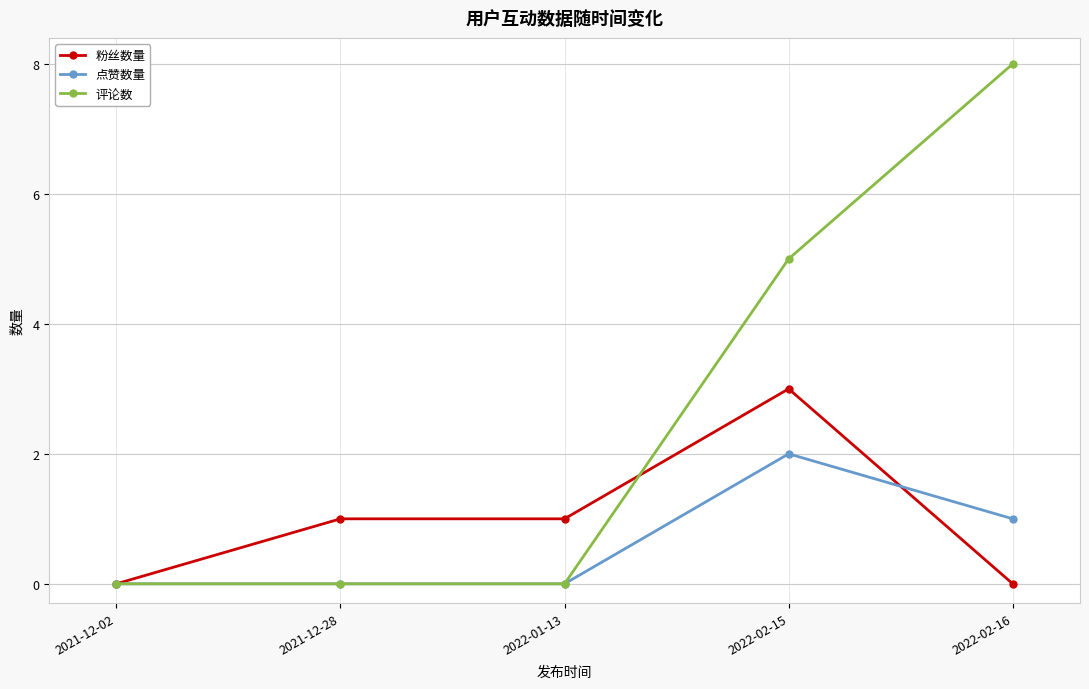

Count the 评论数 values in the range 0 to 5.

4